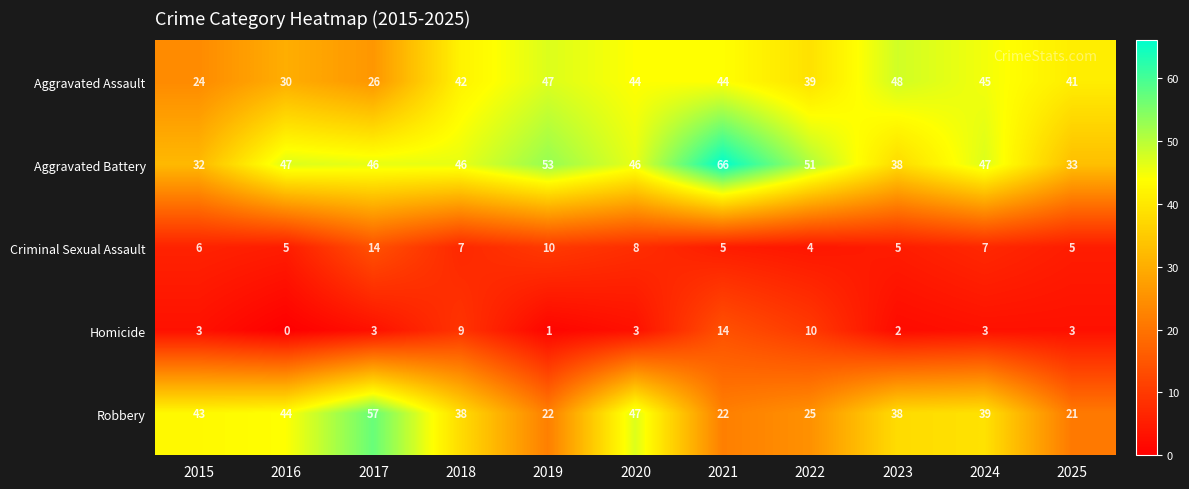

How many values in the Aggravated Assault series are below 42?

5